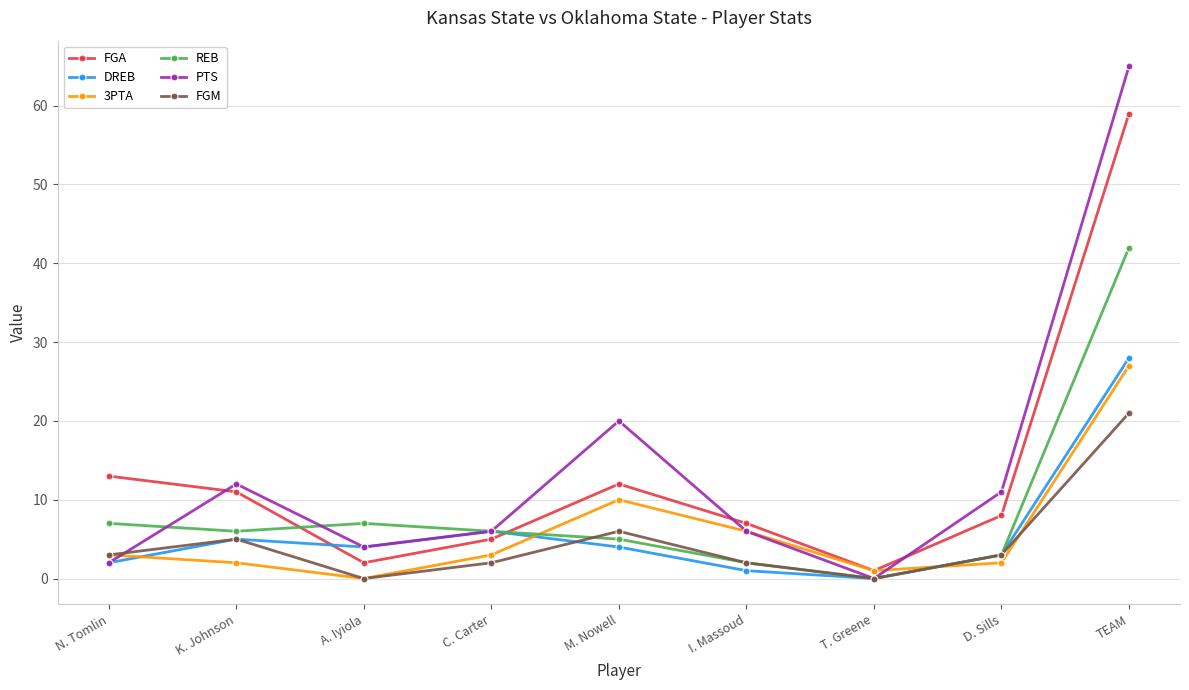

What is the value of the DREB point at the 4th from the left?

6